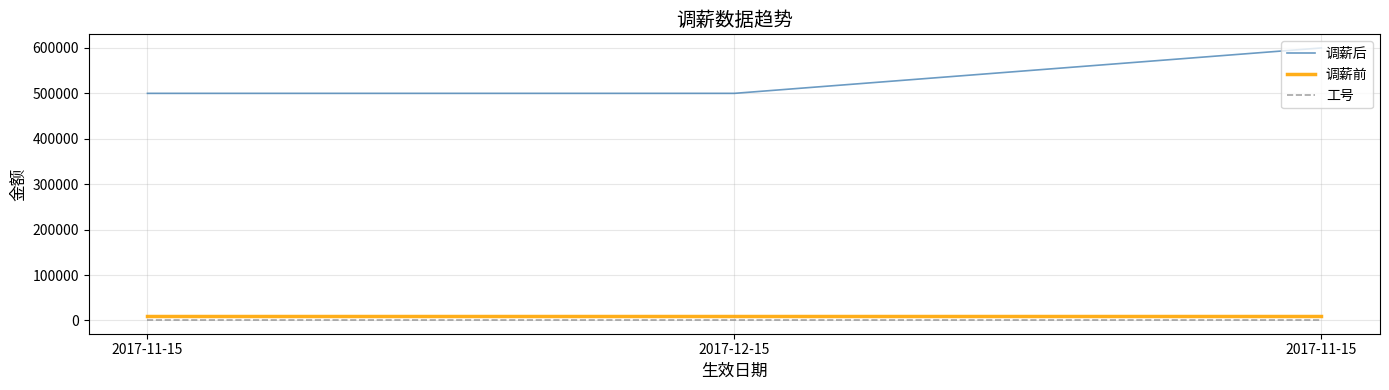

At how many categories does at least one series exceed 185148?

3